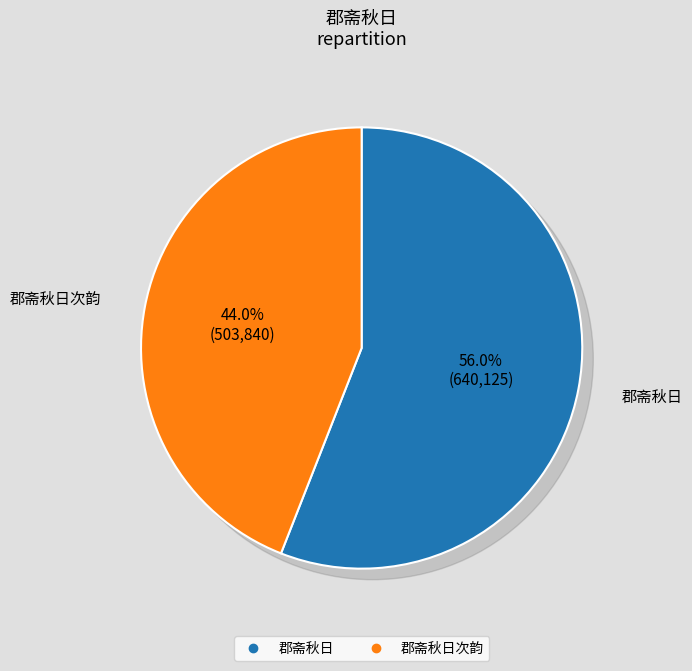

True or false: 郡斋秋日次韵 accounts for 38% of the total.

False